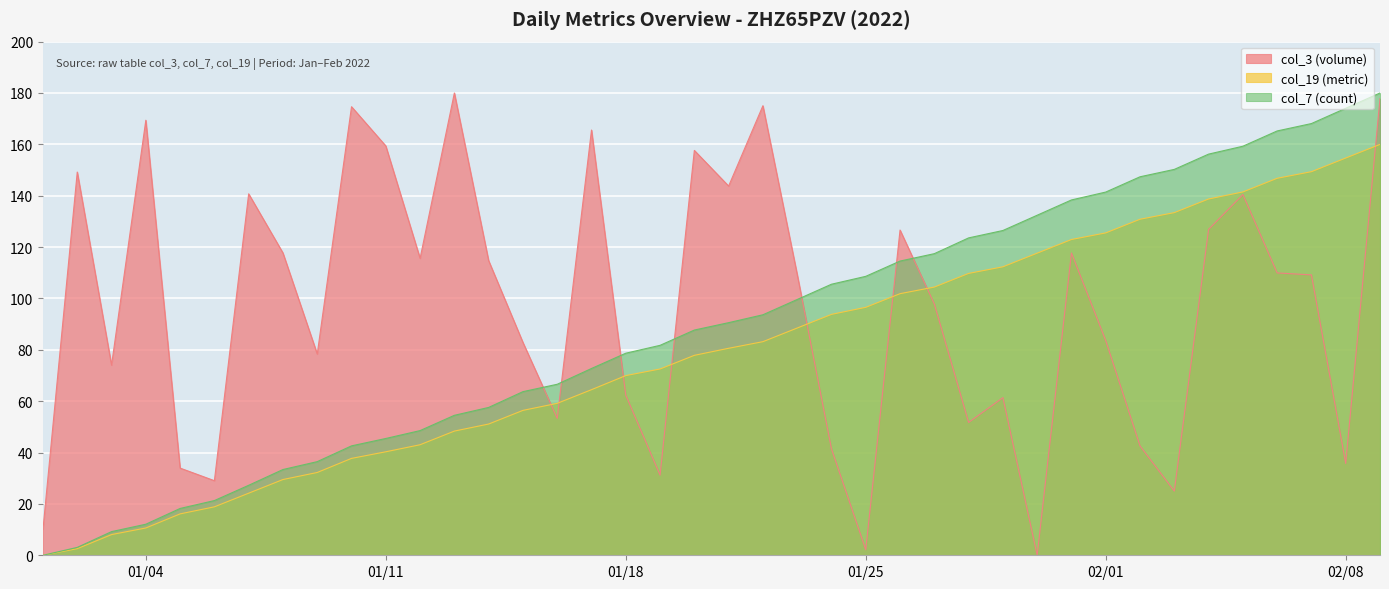

The value of col_19 (metric) at 01/25 is 146.9. True or false?

False